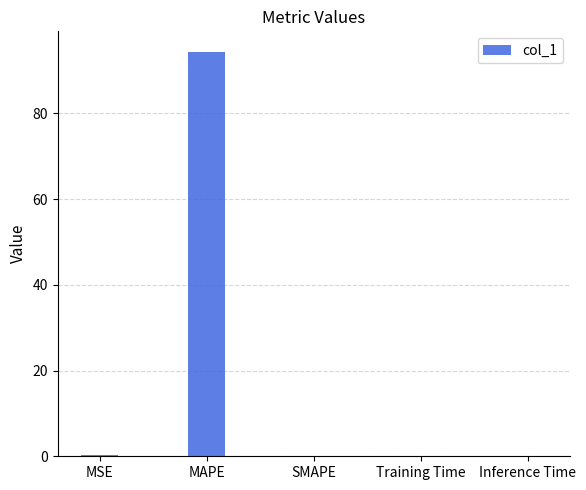

What is the approximate value at MAPE?

94.4